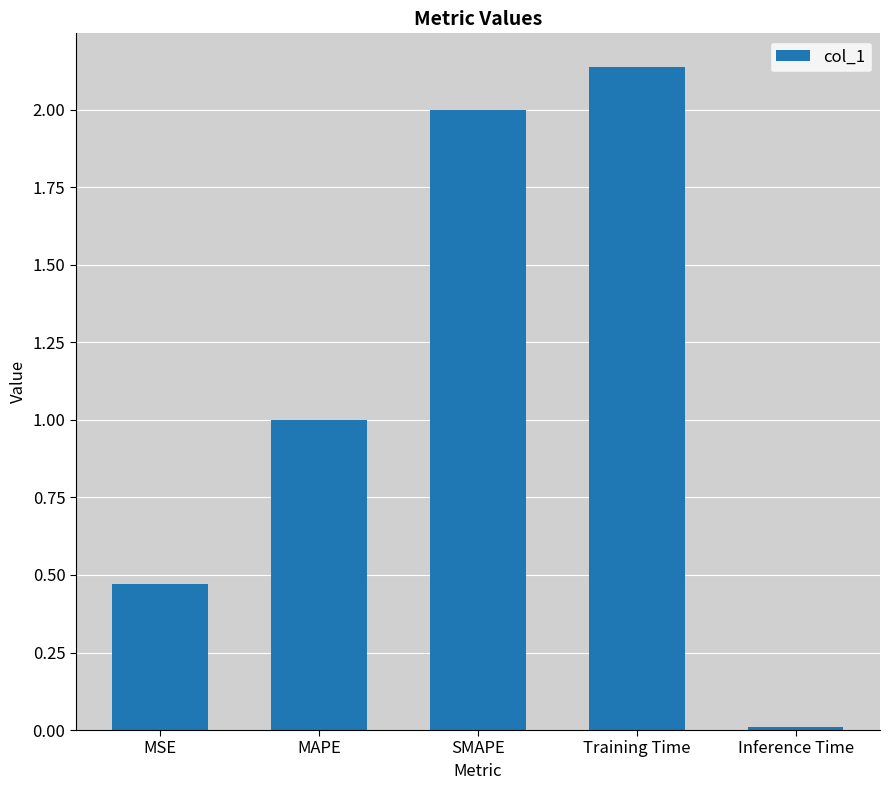

Is it true that the value at MAPE is 1.6?

False